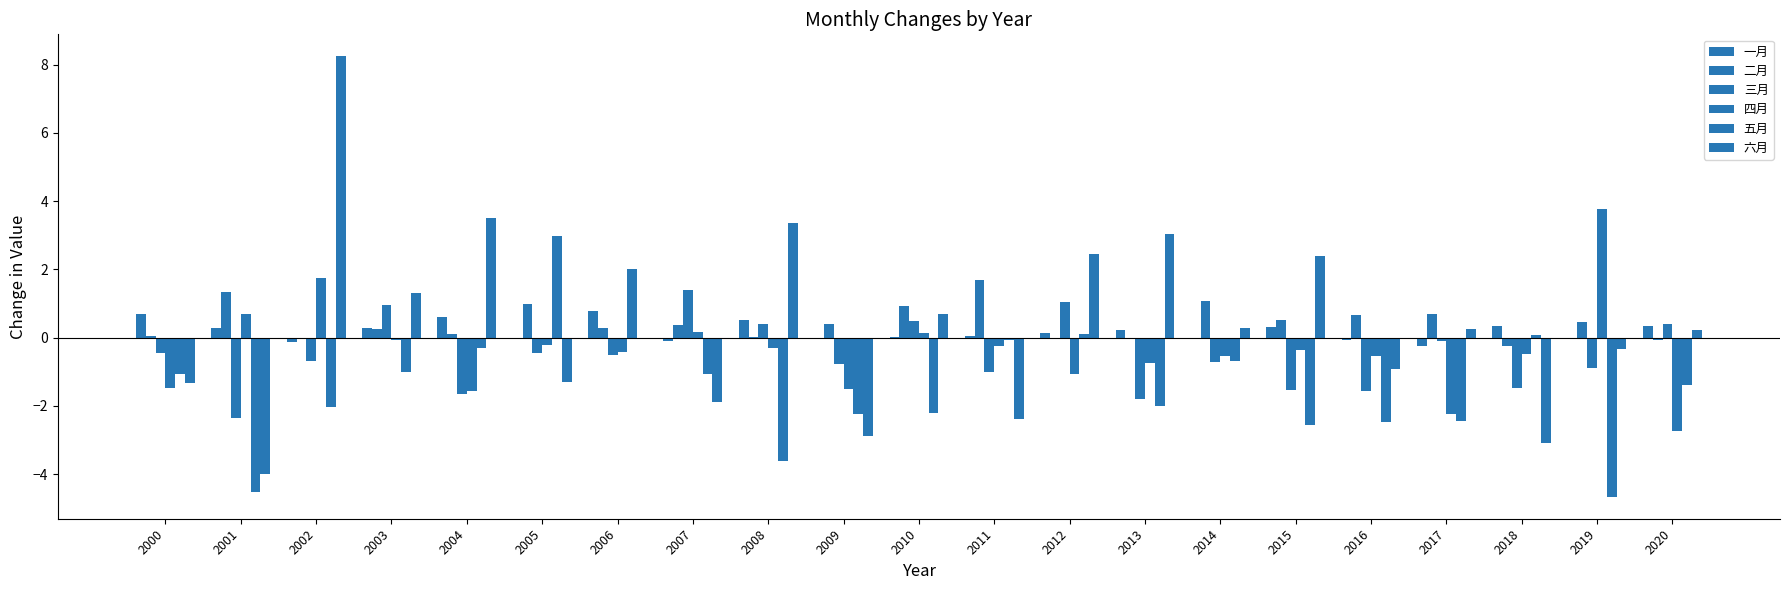

Does the chart contain stacked bars?

No